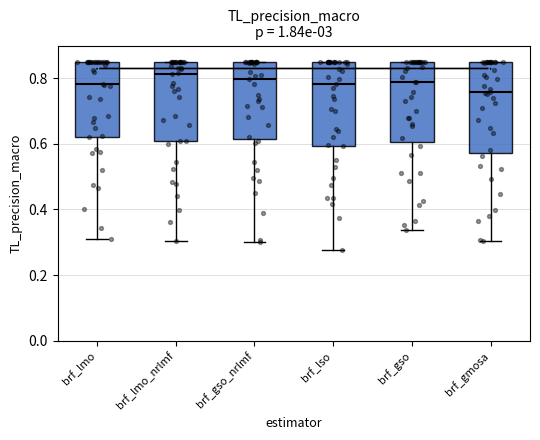

Reading left to right, transcribe this box plot: for each box, give where its median line is, the range the box spans, and where its two whiskers end, as read against the y-axis. The values are not printed on the chart, so give them approximately, as read against the axis.

brf_lmo: median 0.78, box 0.62 to 0.86, whiskers 0.30 to 0.86
brf_lmo_nrlmf: median 0.82, box 0.60 to 0.86, whiskers 0.30 to 0.86
brf_gso_nrlmf: median 0.80, box 0.62 to 0.86, whiskers 0.30 to 0.86
brf_lso: median 0.78, box 0.60 to 0.86, whiskers 0.28 to 0.86
brf_gso: median 0.78, box 0.60 to 0.86, whiskers 0.34 to 0.86
brf_gmosa: median 0.76, box 0.58 to 0.86, whiskers 0.30 to 0.86